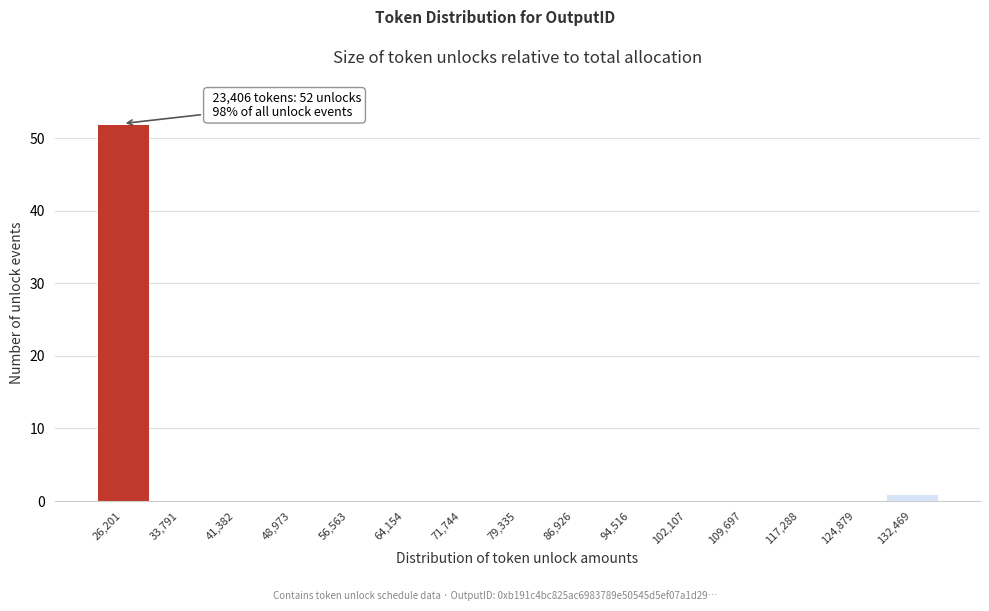

Which range on the x-axis has the tallest bar?

22000 to 30000